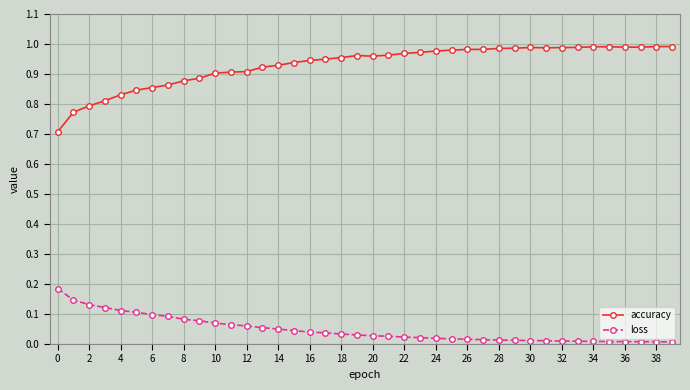

Rank the series by their maximum value, from lowest to highest.

loss, accuracy